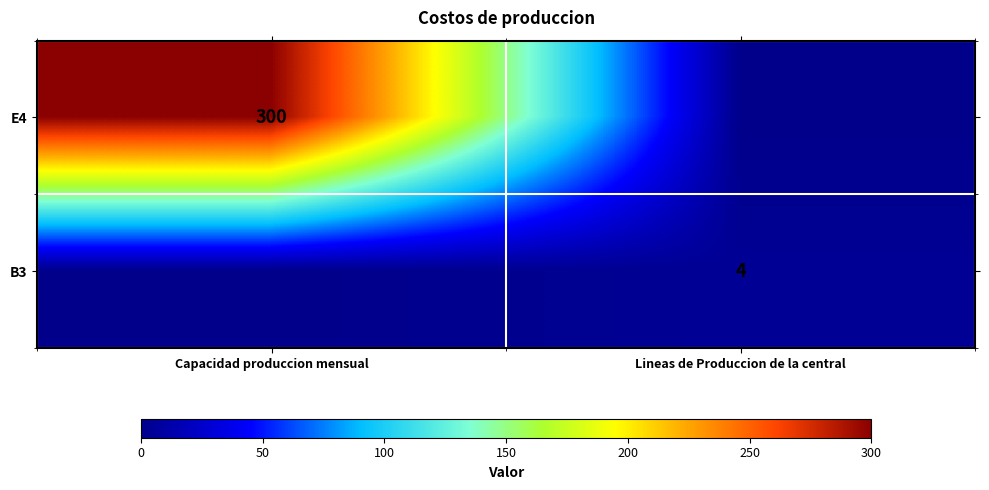

True or false: E4 has a value of 473 at Capacidad produccion mensual.

False